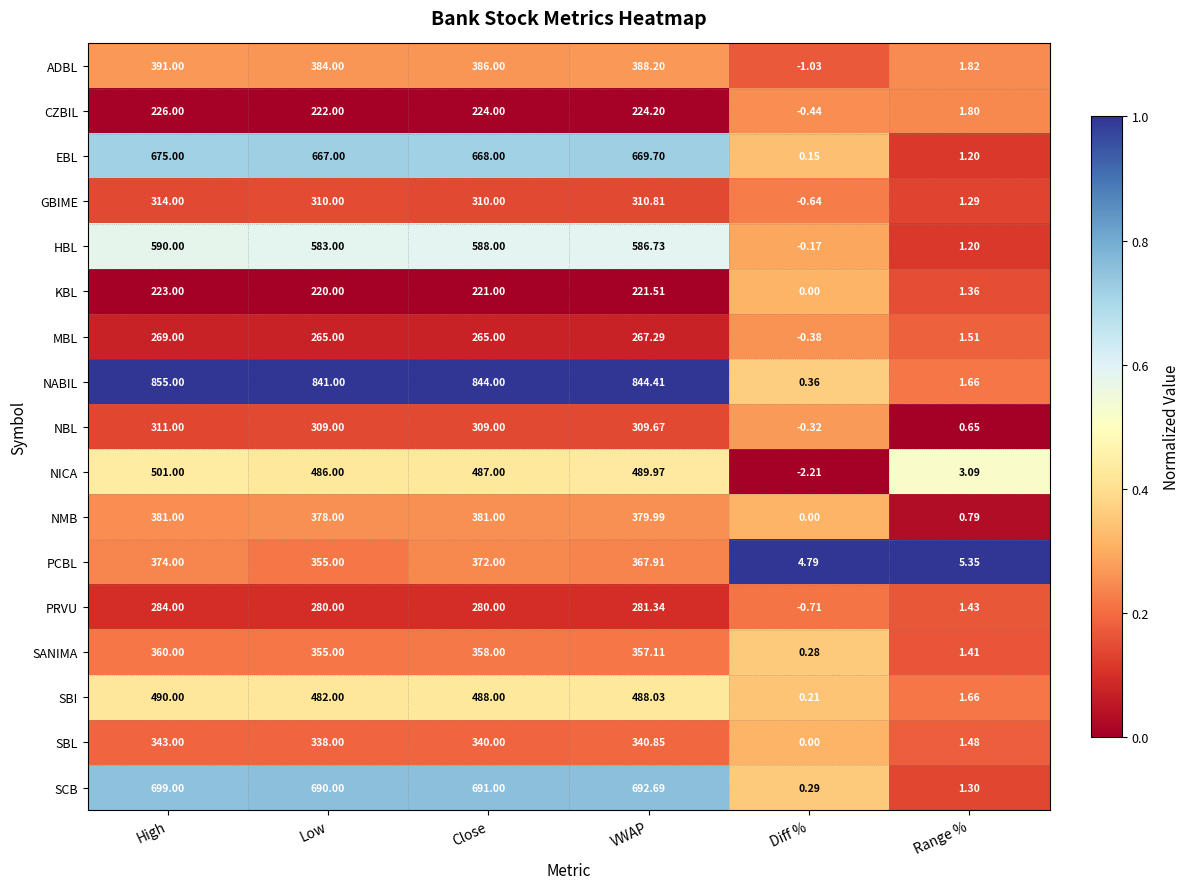

Count the number of data series in this chart.

17